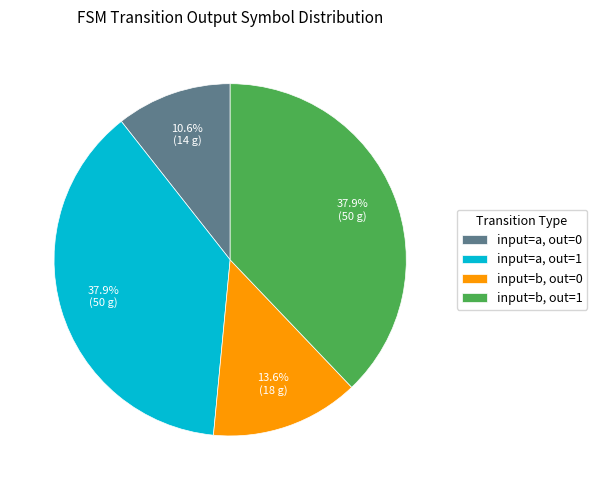

Between input=b, out=1 and input=a, out=0, which is larger?

input=b, out=1